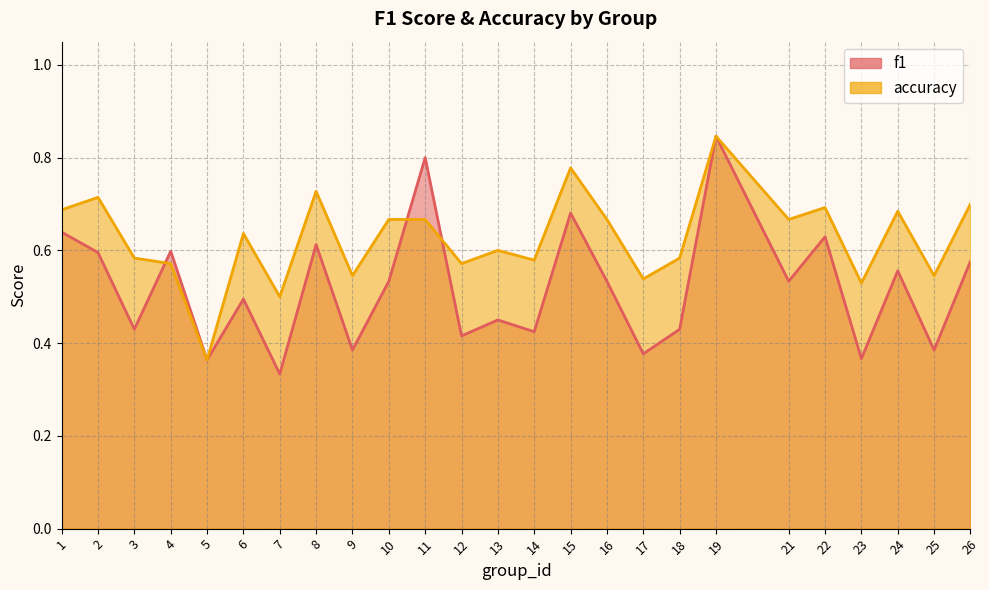

Which category has the highest value in the f1 series?

19